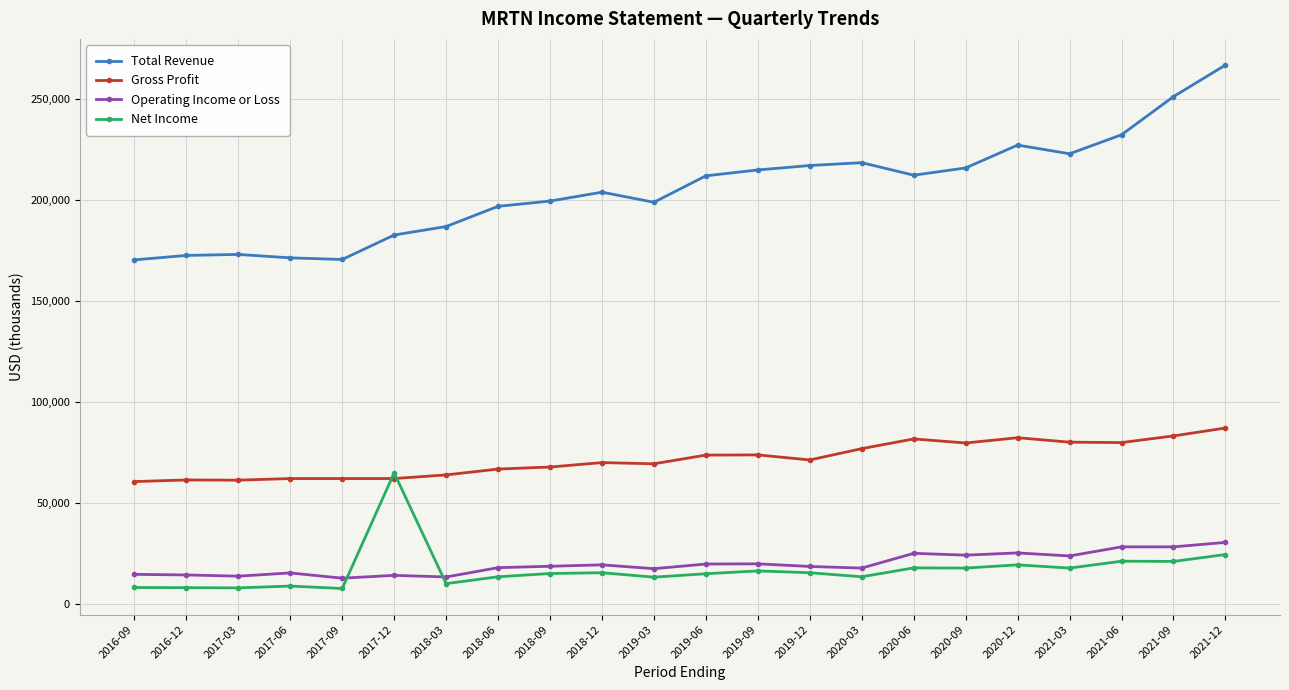

At how many categories does at least one series exceed 136096?

22